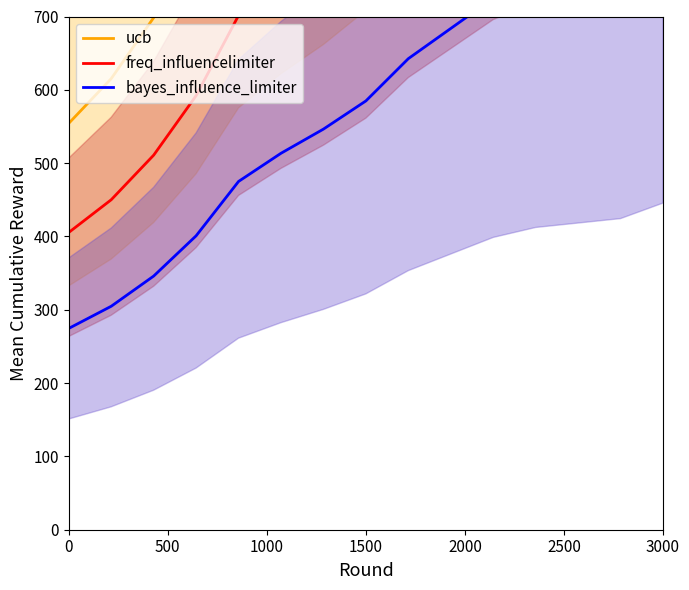

True or false: freq_influencelimiter has more than 2 points higher than both neighbors.

False